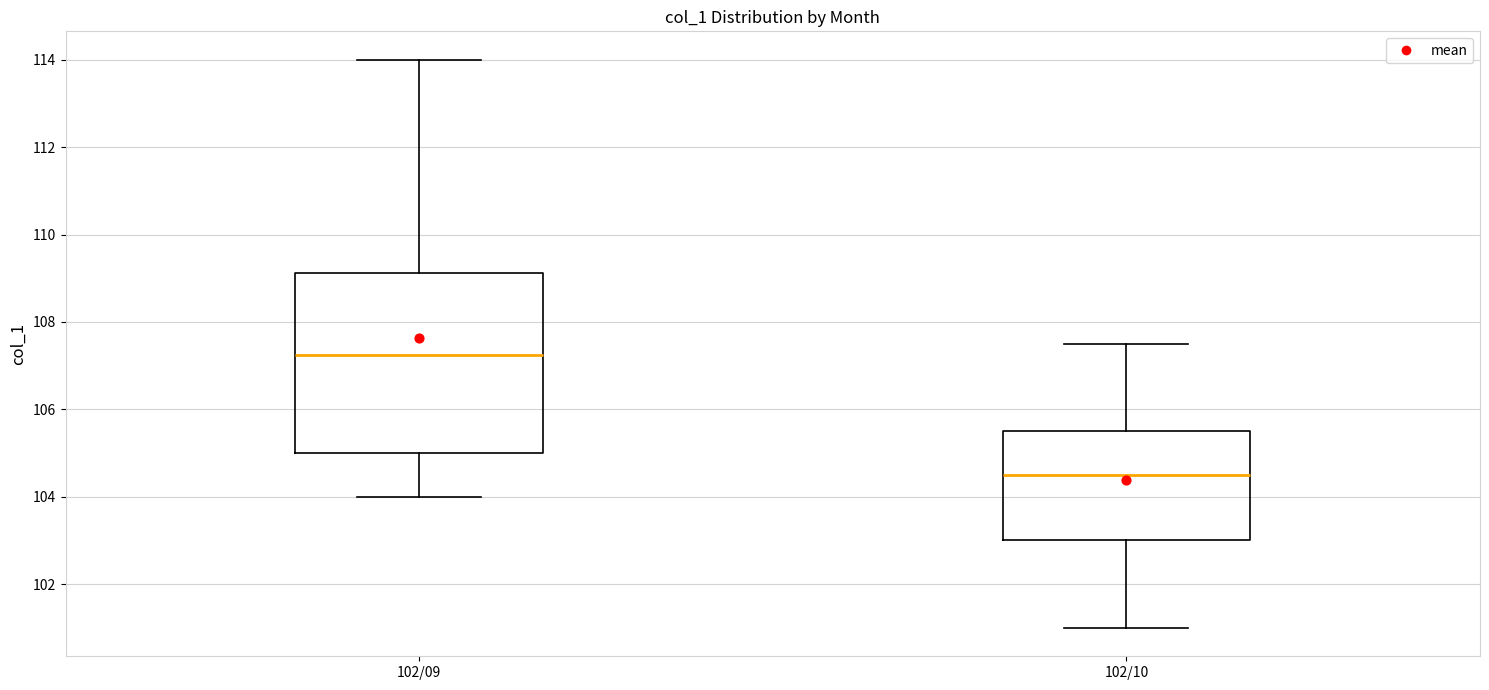

Where does the upper whisker of the box for 102/10 end on the y-axis? The values are not printed on the chart, so give them approximately, as read against the axis.

107.6